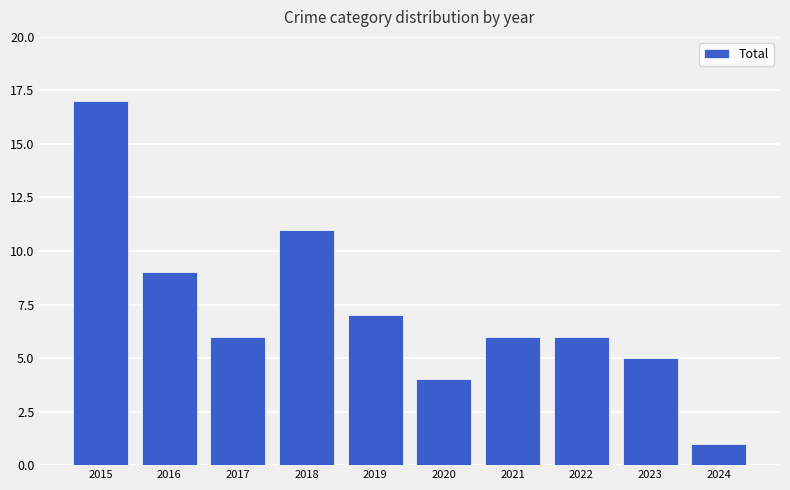

What is the difference between the maximum and minimum values?

16